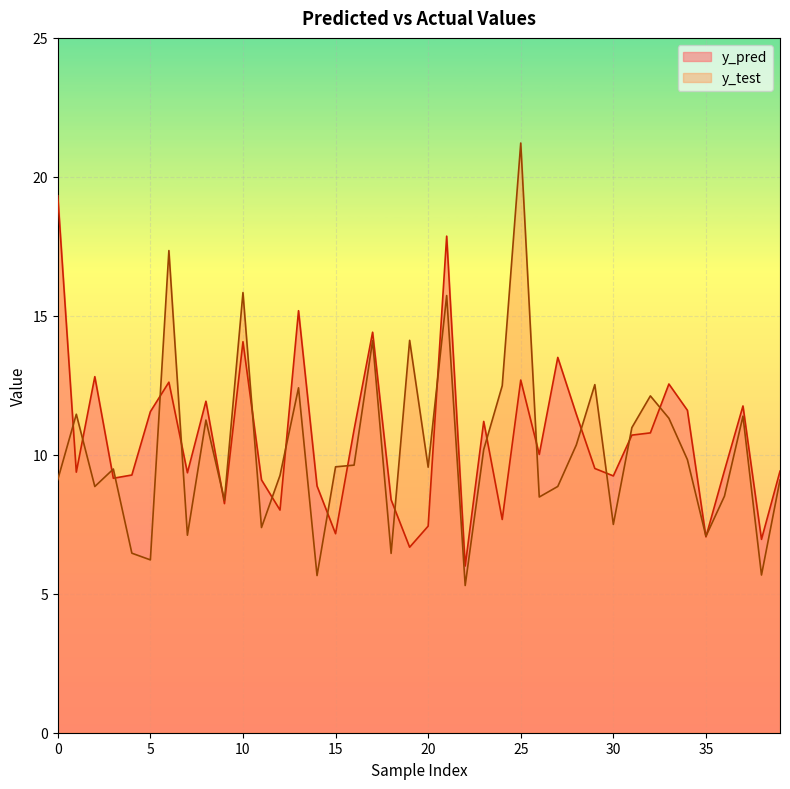

What is the lowest value of the y_test series?

5.3